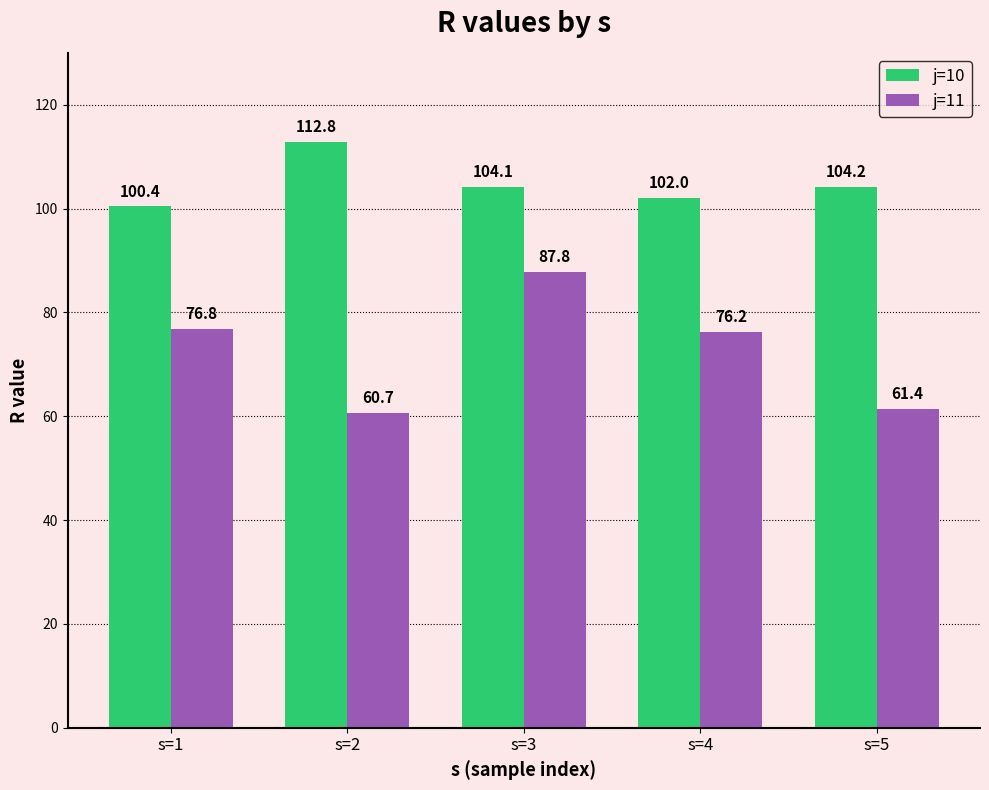

What is the difference between the j=11 values at s=5 and s=1?

15.4